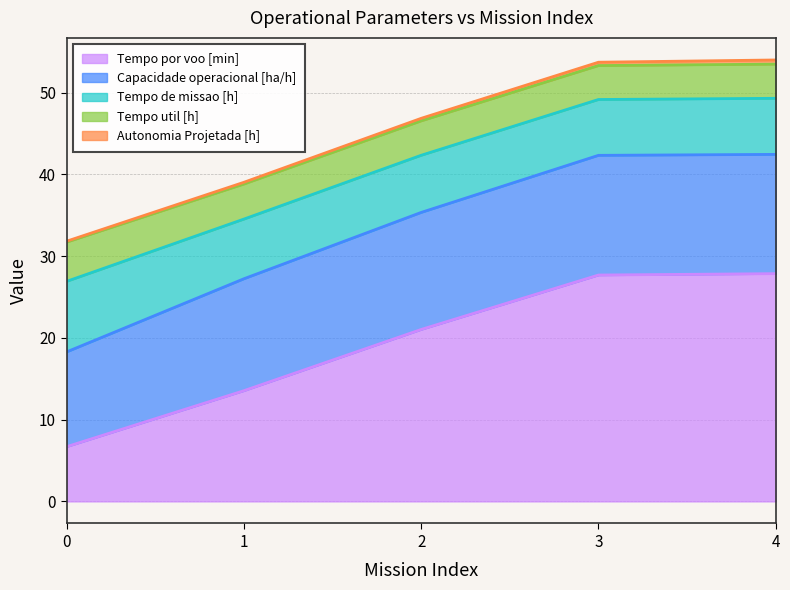

What are all the series names shown in the legend?

Capacidade operacional [ha/h], Tempo de missao [h], Tempo util [h], Tempo por voo [min], Autonomia Projetada [h]